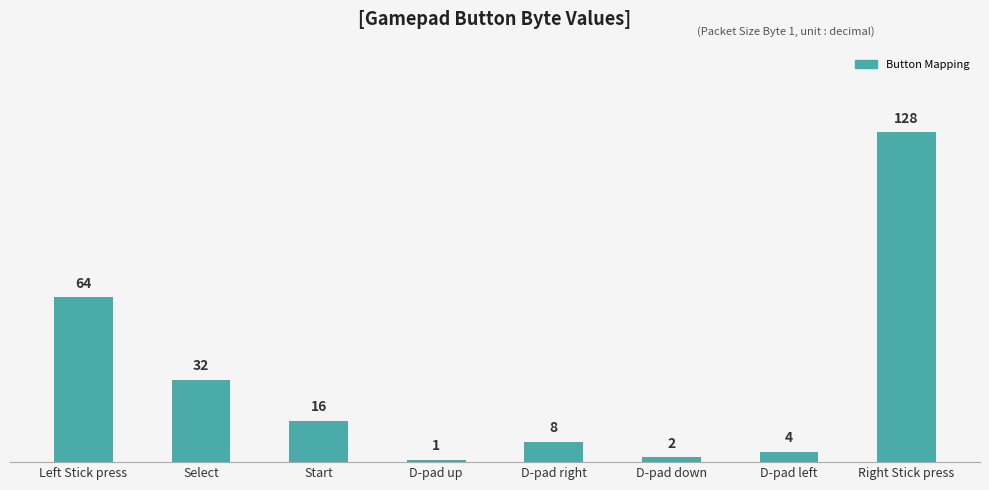

Count the number of data series in this chart.

1